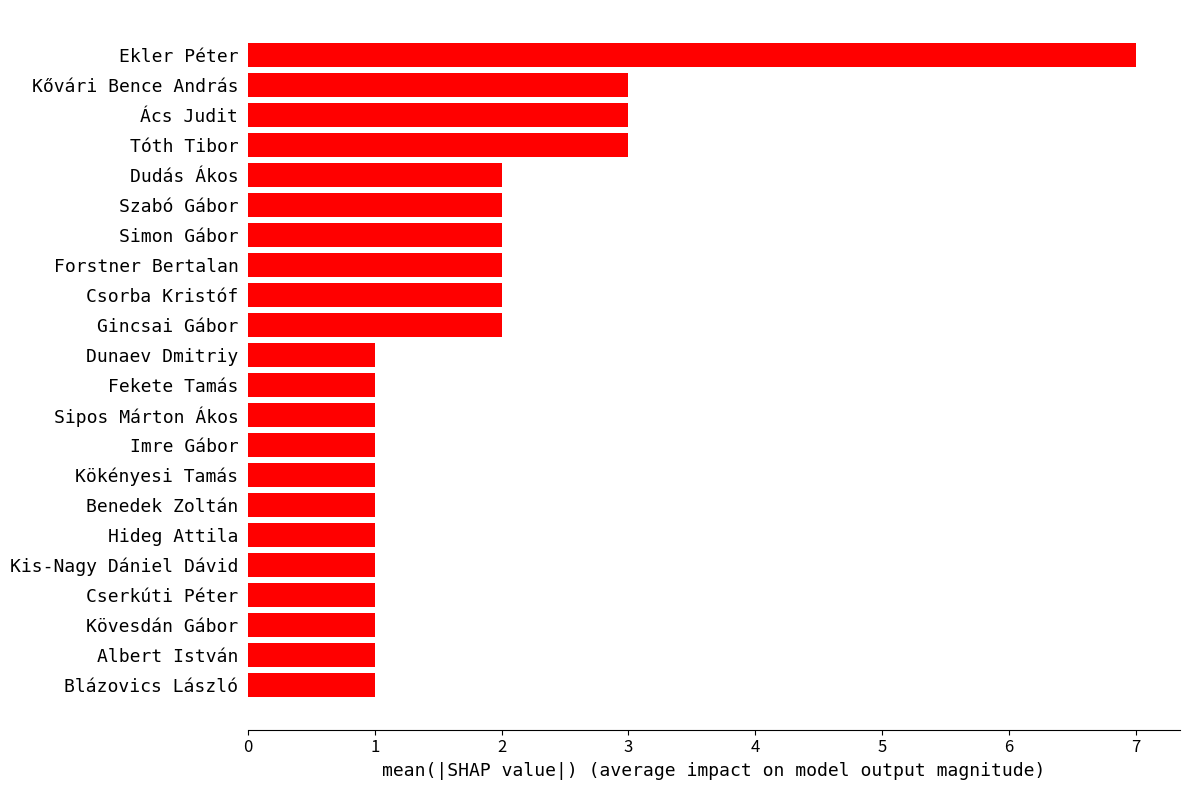

What is the difference between the maximum and minimum values?

6